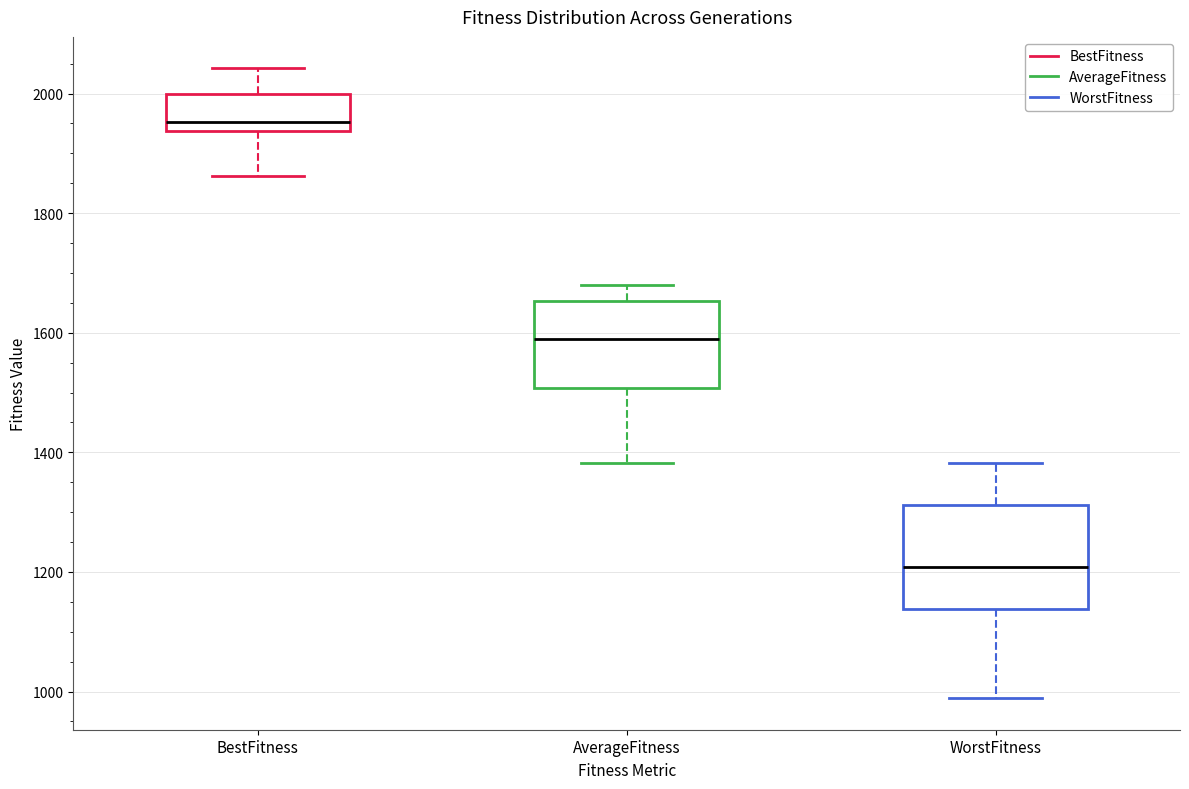

Which box has the lowest median line?

WorstFitness